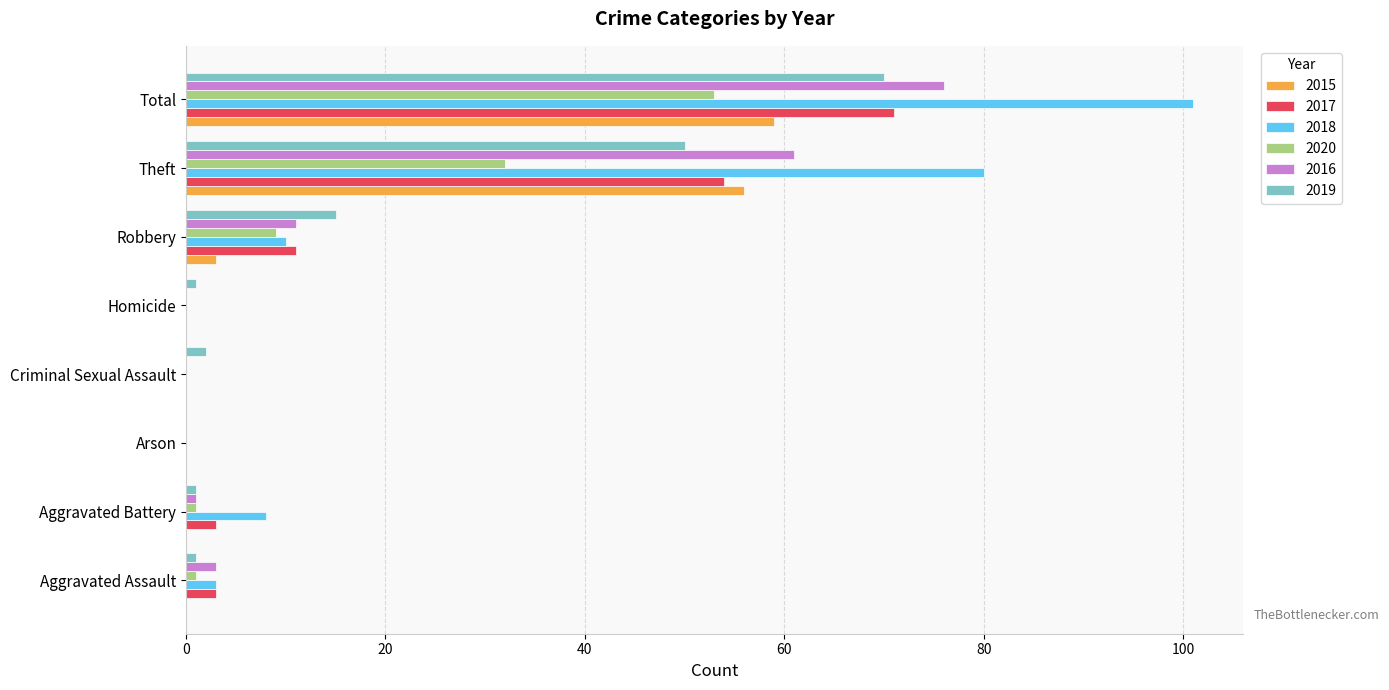

Which category has the highest value in the 2017 series?

Total